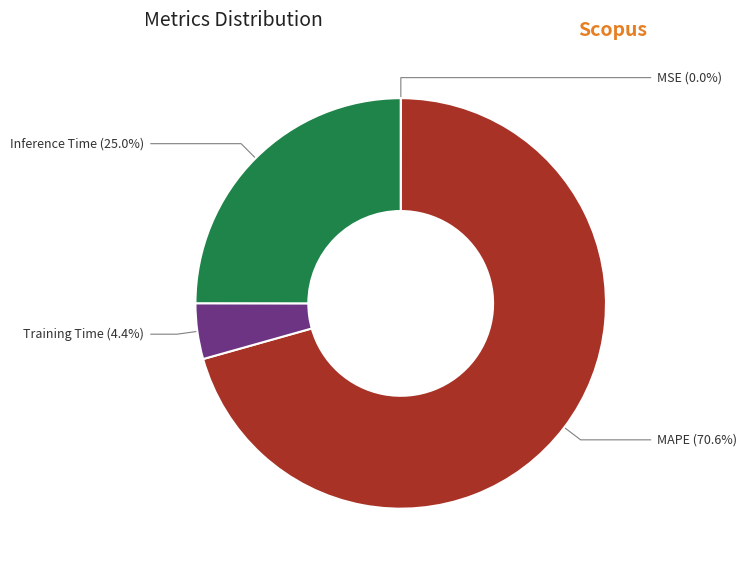

Does any single category account for the majority?

Yes